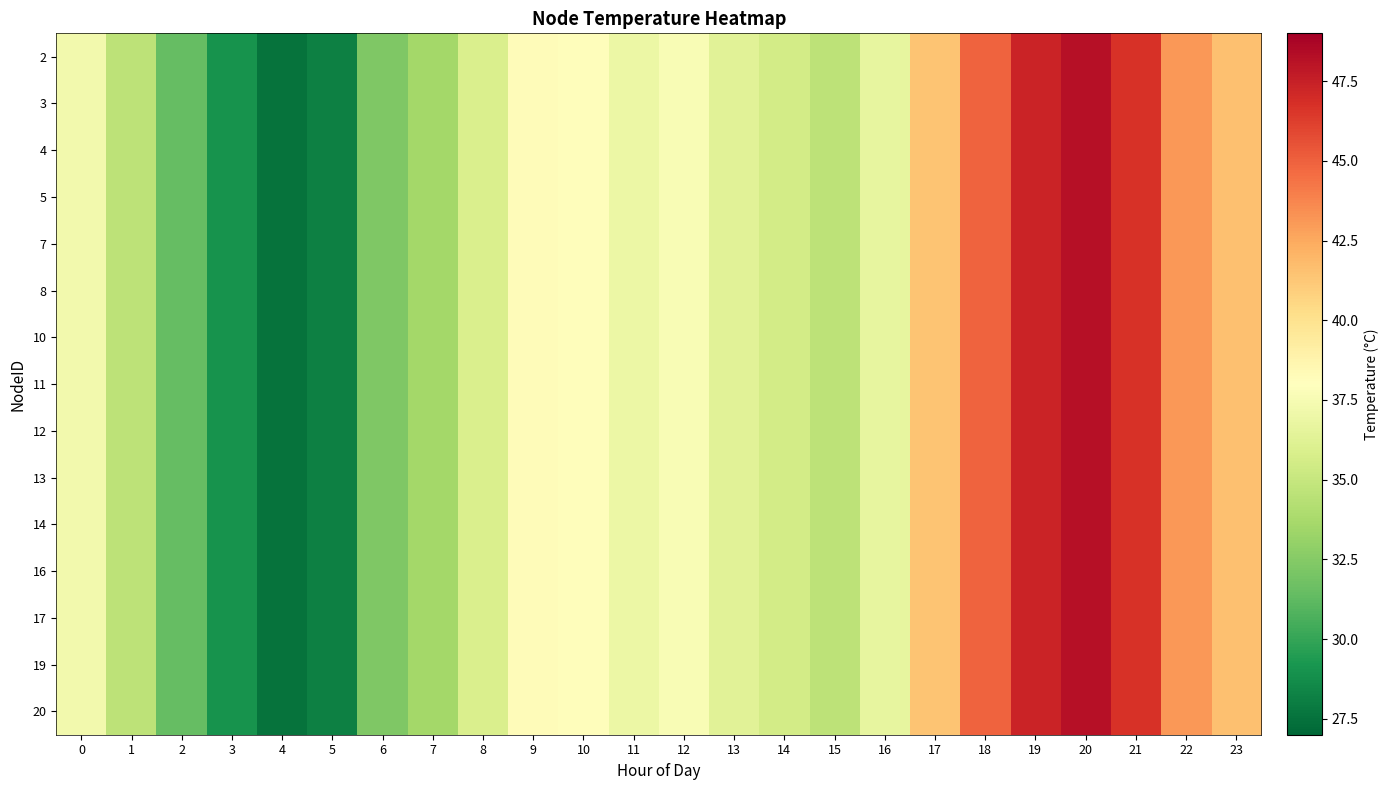

Reading left to right, list all the values displayed in this chart.

2: 0=37.3	1=34.6	2=31.4	3=29.0	4=27.6	5=28.2	6=32.3	7=33.6	8=35.9	9=38.2	10=38.1	11=36.9	12=37.6	13=36.4	14=35.6	15=34.6	16=36.7	17=41.4	18=44.9	19=47.3	20=48.2	21=46.7	22=43.1	23=41.6
3: 0=37.3	1=34.6	2=31.4	3=29.0	4=27.6	5=28.2	6=32.3	7=33.6	8=35.9	9=38.2	10=38.1	11=36.9	12=37.6	13=36.4	14=35.6	15=34.6	16=36.7	17=41.4	18=44.9	19=47.3	20=48.2	21=46.7	22=43.1	23=41.6
4: 0=37.3	1=34.6	2=31.4	3=29.0	4=27.6	5=28.2	6=32.3	7=33.6	8=35.9	9=38.2	10=38.1	11=36.9	12=37.6	13=36.4	14=35.6	15=34.6	16=36.7	17=41.4	18=44.9	19=47.3	20=48.2	21=46.7	22=43.1	23=41.6
5: 0=37.3	1=34.6	2=31.4	3=29.0	4=27.6	5=28.2	6=32.3	7=33.6	8=35.9	9=38.2	10=38.1	11=36.9	12=37.6	13=36.4	14=35.6	15=34.6	16=36.7	17=41.4	18=44.9	19=47.3	20=48.2	21=46.7	22=43.1	23=41.6
7: 0=37.3	1=34.6	2=31.4	3=29.0	4=27.6	5=28.2	6=32.3	7=33.6	8=35.9	9=38.2	10=38.1	11=36.9	12=37.6	13=36.4	14=35.6	15=34.6	16=36.7	17=41.4	18=44.9	19=47.3	20=48.2	21=46.7	22=43.1	23=41.6
8: 0=37.3	1=34.6	2=31.4	3=29.0	4=27.6	5=28.2	6=32.3	7=33.6	8=35.9	9=38.2	10=38.1	11=36.9	12=37.6	13=36.4	14=35.6	15=34.6	16=36.7	17=41.4	18=44.9	19=47.3	20=48.2	21=46.7	22=43.1	23=41.6
10: 0=37.3	1=34.6	2=31.4	3=29.0	4=27.6	5=28.2	6=32.3	7=33.6	8=35.9	9=38.2	10=38.1	11=36.9	12=37.6	13=36.4	14=35.6	15=34.6	16=36.7	17=41.4	18=44.9	19=47.3	20=48.2	21=46.7	22=43.1	23=41.6
11: 0=37.3	1=34.6	2=31.4	3=29.0	4=27.6	5=28.2	6=32.3	7=33.6	8=35.9	9=38.2	10=38.1	11=36.9	12=37.6	13=36.4	14=35.6	15=34.6	16=36.7	17=41.4	18=44.9	19=47.3	20=48.2	21=46.7	22=43.1	23=41.6
12: 0=37.3	1=34.6	2=31.4	3=29.0	4=27.6	5=28.2	6=32.3	7=33.6	8=35.9	9=38.2	10=38.1	11=36.9	12=37.6	13=36.4	14=35.6	15=34.6	16=36.7	17=41.4	18=44.9	19=47.3	20=48.2	21=46.7	22=43.1	23=41.6
13: 0=37.3	1=34.6	2=31.4	3=29.0	4=27.6	5=28.2	6=32.3	7=33.6	8=35.9	9=38.2	10=38.1	11=36.9	12=37.6	13=36.4	14=35.6	15=34.6	16=36.7	17=41.4	18=44.9	19=47.3	20=48.2	21=46.7	22=43.1	23=41.6
14: 0=37.3	1=34.6	2=31.4	3=29.0	4=27.6	5=28.2	6=32.3	7=33.6	8=35.9	9=38.2	10=38.1	11=36.9	12=37.6	13=36.4	14=35.6	15=34.6	16=36.7	17=41.4	18=44.9	19=47.3	20=48.2	21=46.7	22=43.1	23=41.6
16: 0=37.3	1=34.6	2=31.4	3=29.0	4=27.6	5=28.2	6=32.3	7=33.6	8=35.9	9=38.2	10=38.1	11=36.9	12=37.6	13=36.4	14=35.6	15=34.6	16=36.7	17=41.4	18=44.9	19=47.3	20=48.2	21=46.7	22=43.1	23=41.6
17: 0=37.3	1=34.6	2=31.4	3=29.0	4=27.6	5=28.2	6=32.3	7=33.6	8=35.9	9=38.2	10=38.1	11=36.9	12=37.6	13=36.4	14=35.6	15=34.6	16=36.7	17=41.4	18=44.9	19=47.3	20=48.2	21=46.7	22=43.1	23=41.6
19: 0=37.3	1=34.6	2=31.4	3=29.0	4=27.6	5=28.2	6=32.3	7=33.6	8=35.9	9=38.2	10=38.1	11=36.9	12=37.6	13=36.4	14=35.6	15=34.6	16=36.7	17=41.4	18=44.9	19=47.3	20=48.2	21=46.7	22=43.1	23=41.6
20: 0=37.3	1=34.6	2=31.4	3=29.0	4=27.6	5=28.2	6=32.3	7=33.6	8=35.9	9=38.2	10=38.1	11=36.9	12=37.6	13=36.4	14=35.6	15=34.6	16=36.7	17=41.4	18=44.9	19=47.3	20=48.2	21=46.7	22=43.1	23=41.6